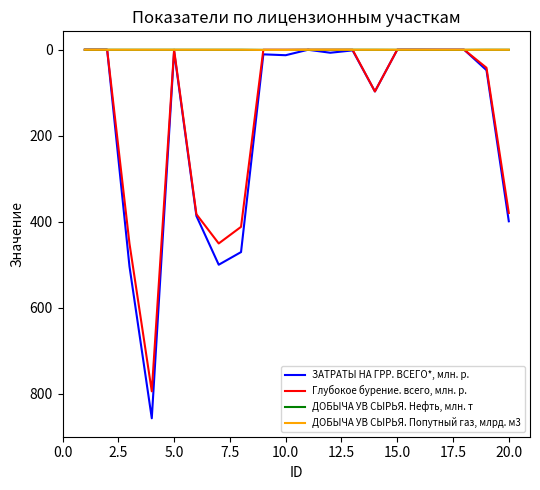

What are all the series names shown in the legend?

ЗАТРАТЫ НА ГРР. ВСЕГО*, млн. р., Глубокое бурение. всего, млн. р., ДОБЫЧА УВ СЫРЬЯ. Нефть, млн. т, ДОБЫЧА УВ СЫРЬЯ. Попутный газ, млрд. м3